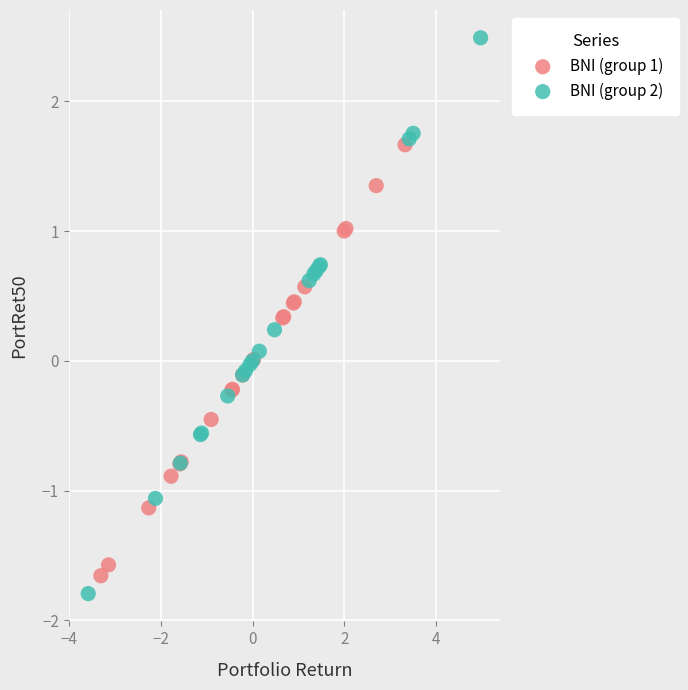

Which series has the widest spread of Y values?

BNI (group 2)